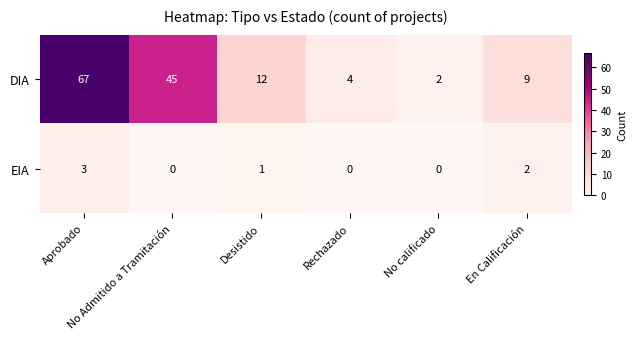

At Rechazado, list the series in order from smallest to largest.

EIA, DIA